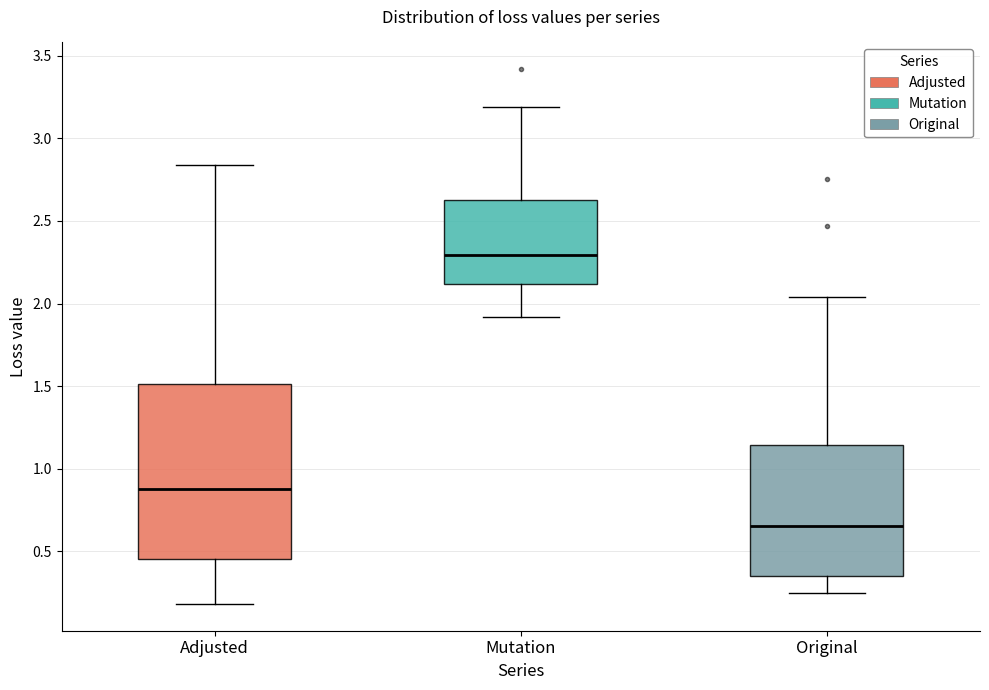

Reading left to right, transcribe this box plot: for each box, give where its median line is, the range the box spans, and where its two whiskers end, as read against the y-axis. The values are not printed on the chart, so give them approximately, as read against the axis.

Adjusted: median 0.90, box 0.45 to 1.50, whiskers 0.20 to 2.85
Mutation: median 2.30, box 2.10 to 2.65, whiskers 1.90 to 3.20
Original: median 0.65, box 0.35 to 1.15, whiskers 0.25 to 2.05